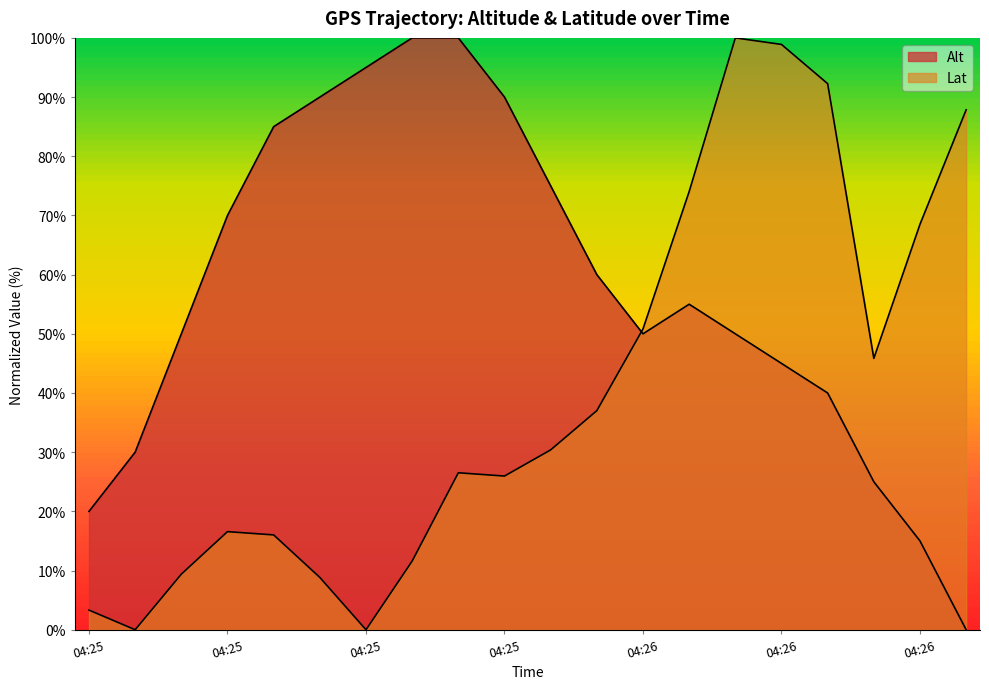

How many intersections are there between Lat and Alt?

1